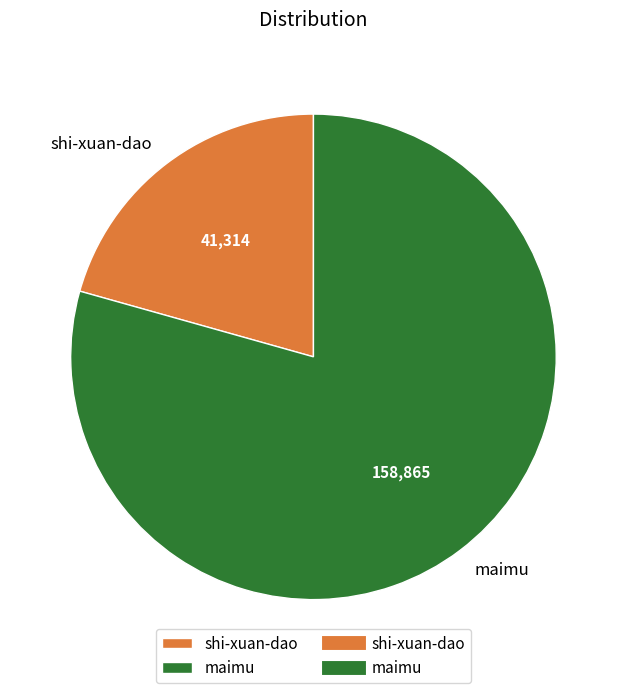

Is the sum of maimu and shi-xuan-dao greater than half?

Yes